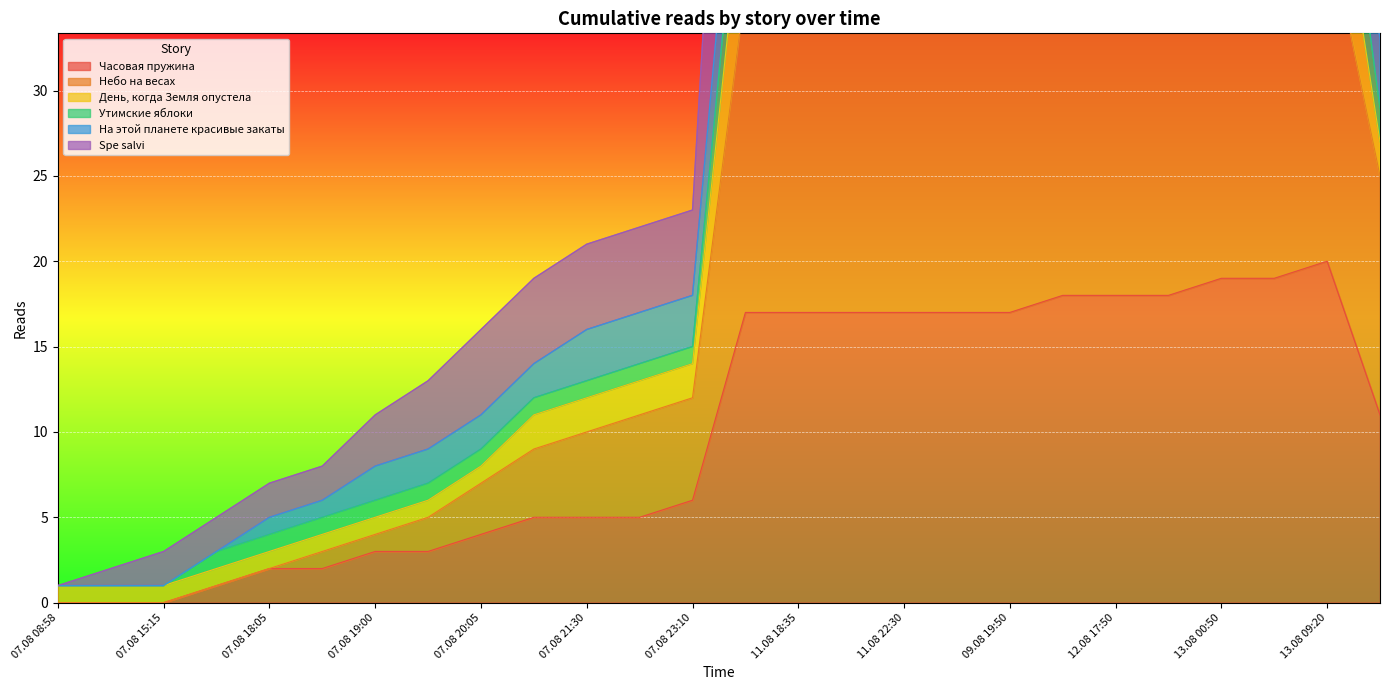

At which category does the chart reach its peak across all series?

13.08 09:20